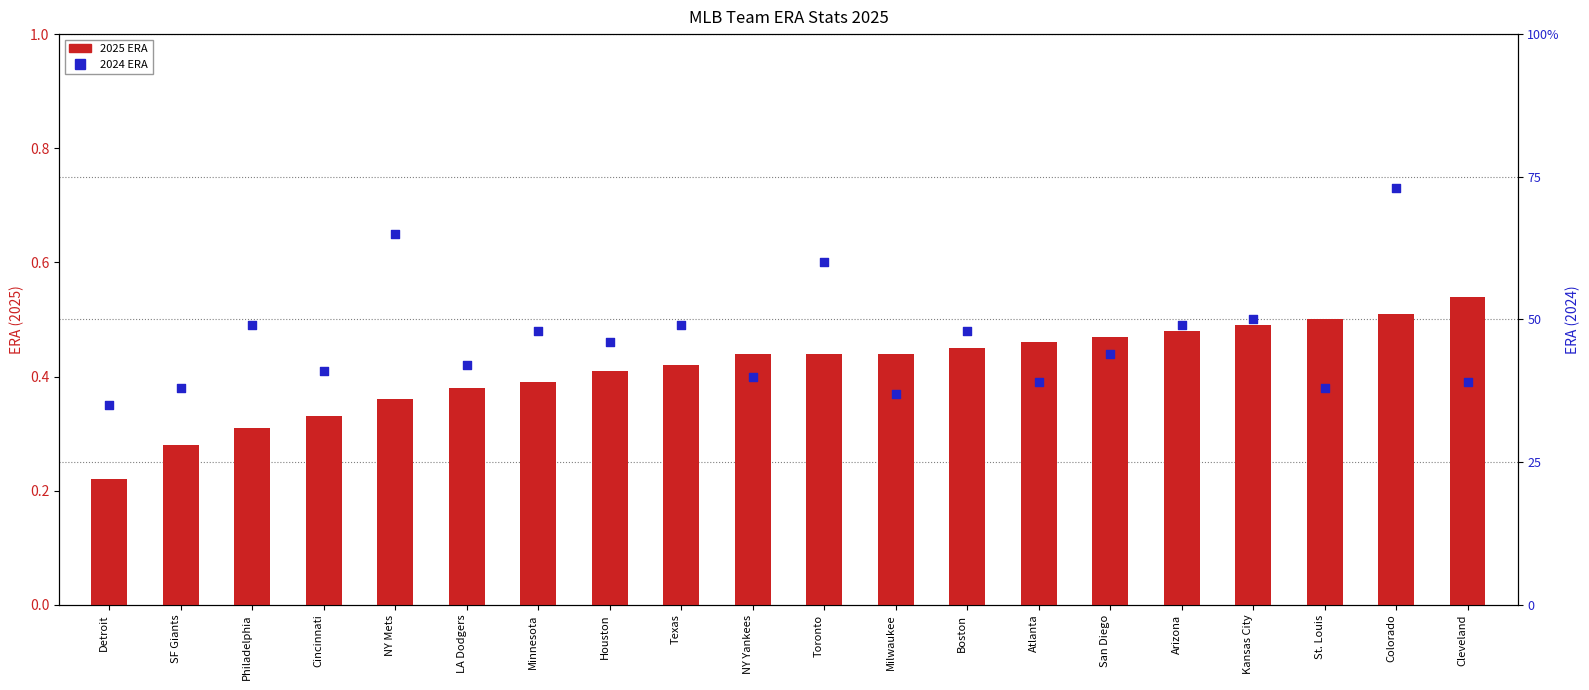

What is the total value across all series at Philadelphia?

0.8